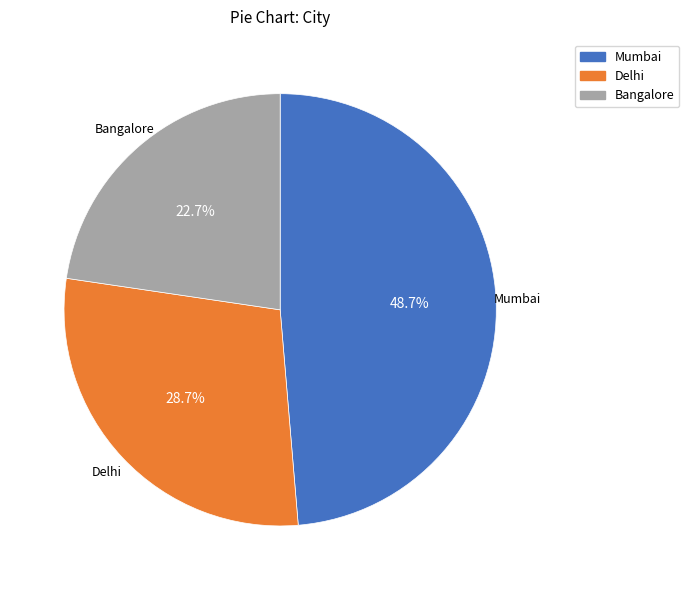

Which category has the biggest portion of the pie?

Mumbai